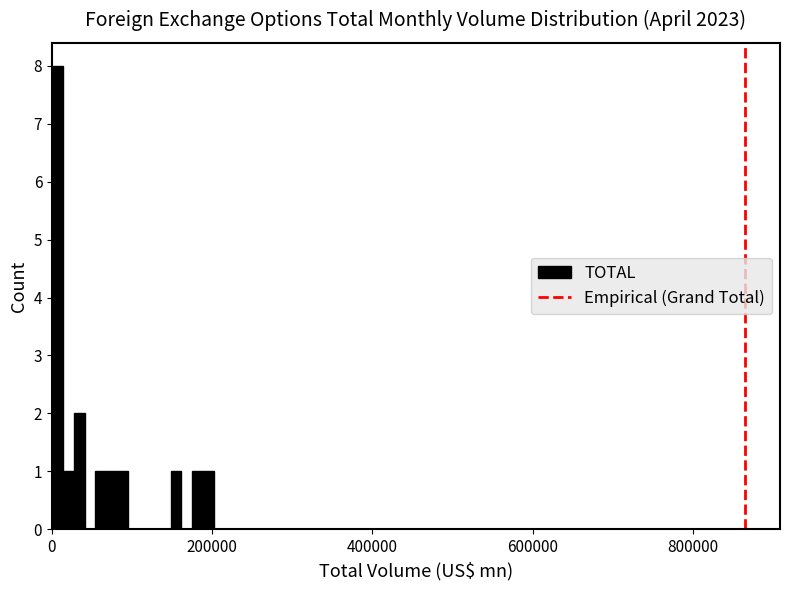

Around what value on the x-axis is the tallest bar? Give the approximate position of its centre, as read against the axis.

0